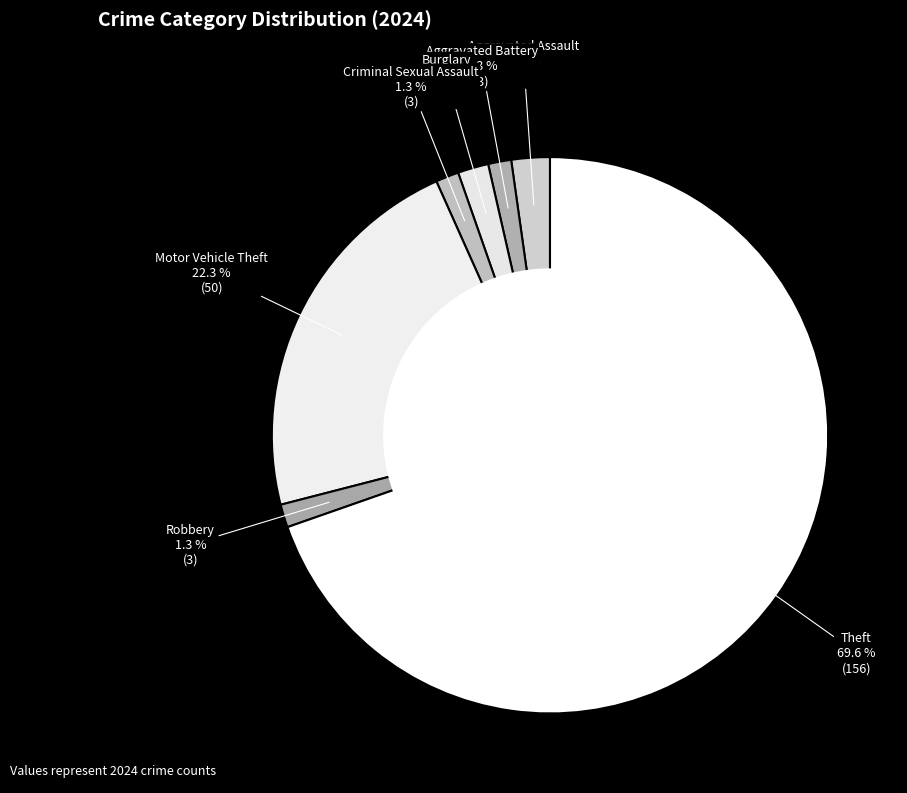

Does any single category account for the majority?

Yes